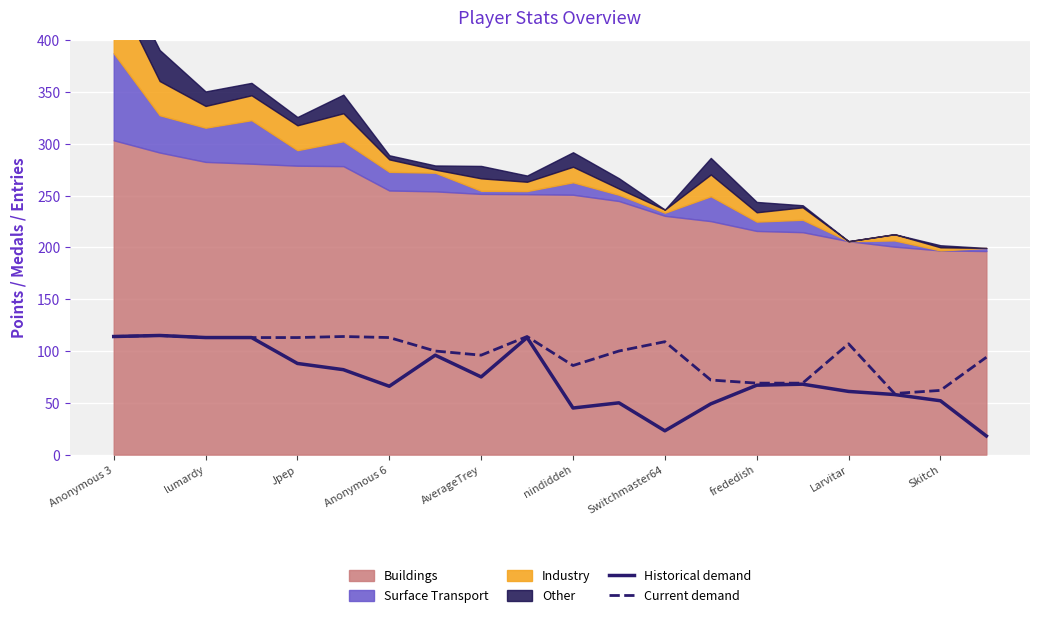

The Historical demand series shows 46 at lumardy. True or false?

False